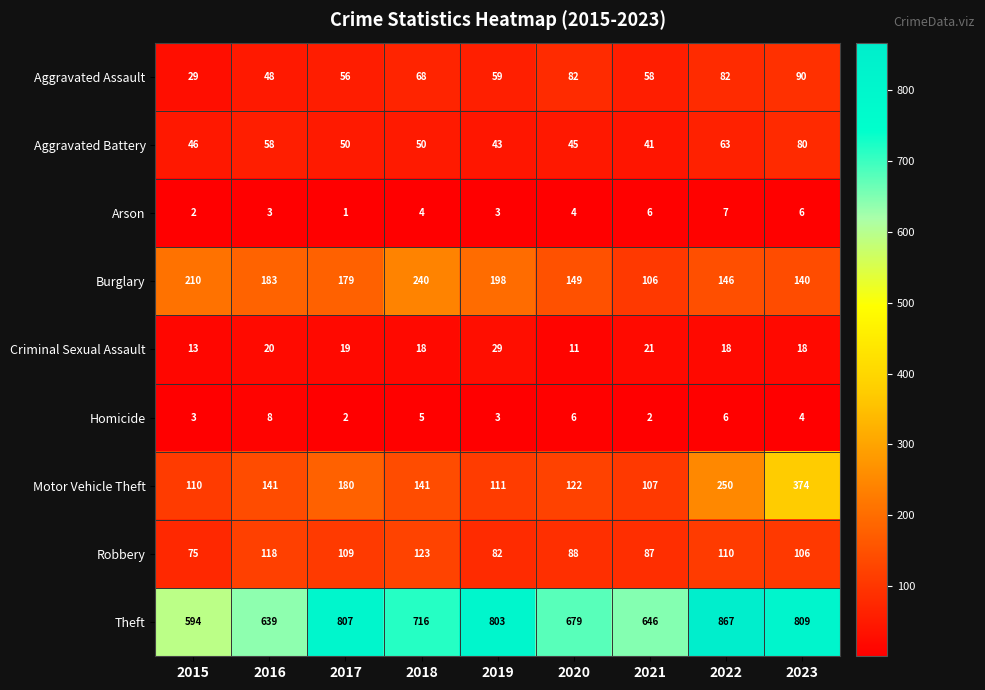

At which label does Theft reach its peak?

2022